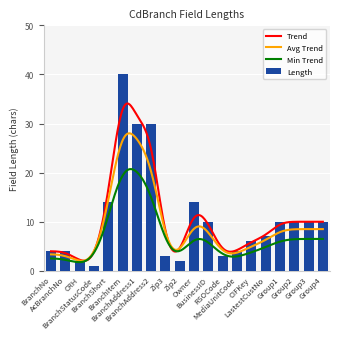

How many values exceed 10?

5